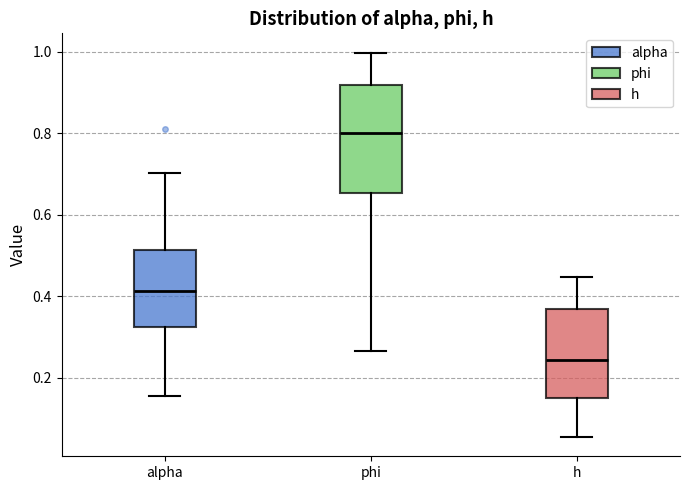

Comparing the boxes themselves (not the whiskers), which one is the tallest?

phi